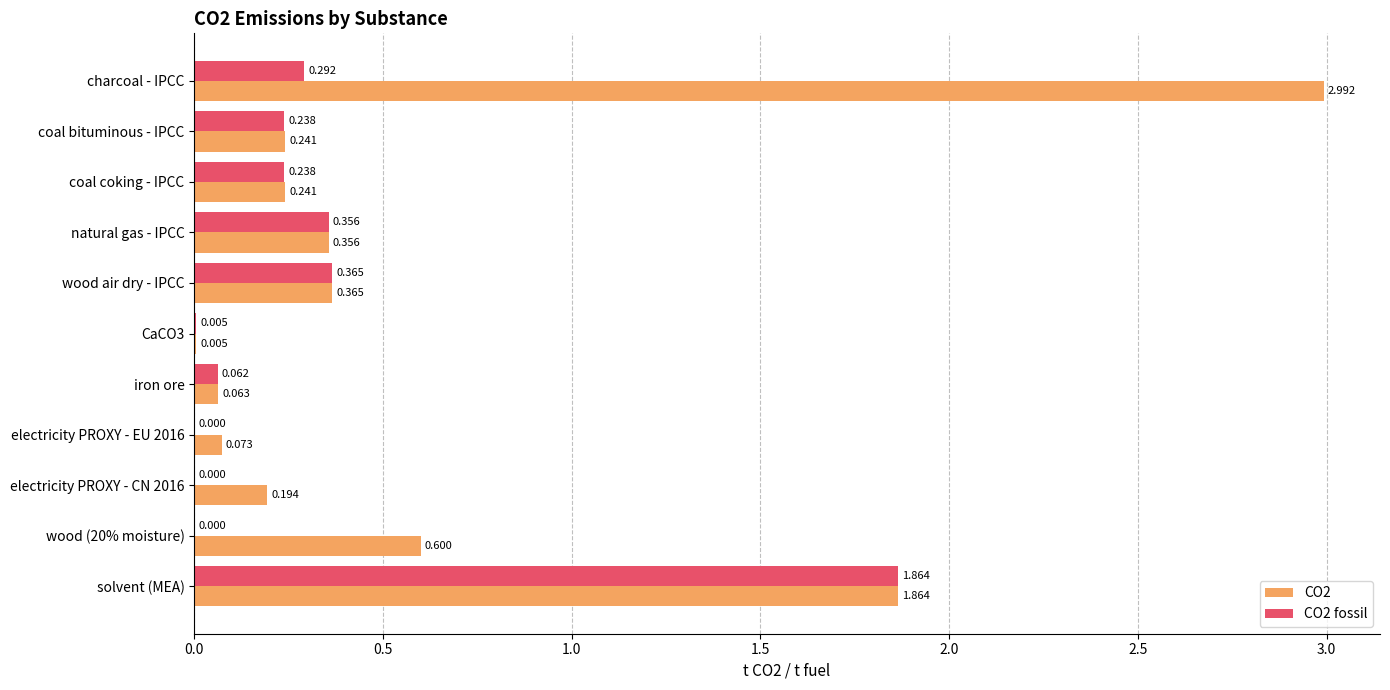

What is the average value of the CO2 series?

0.6